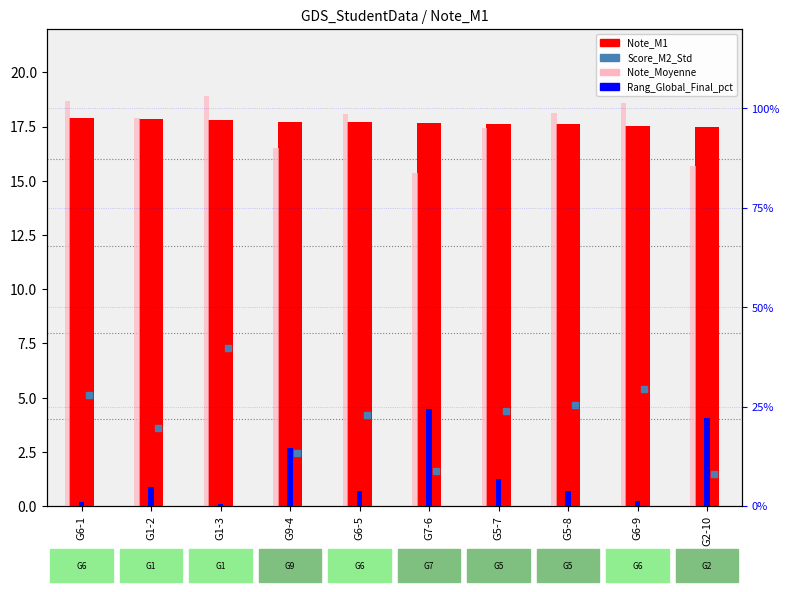

What is the greatest value displayed?

24.3